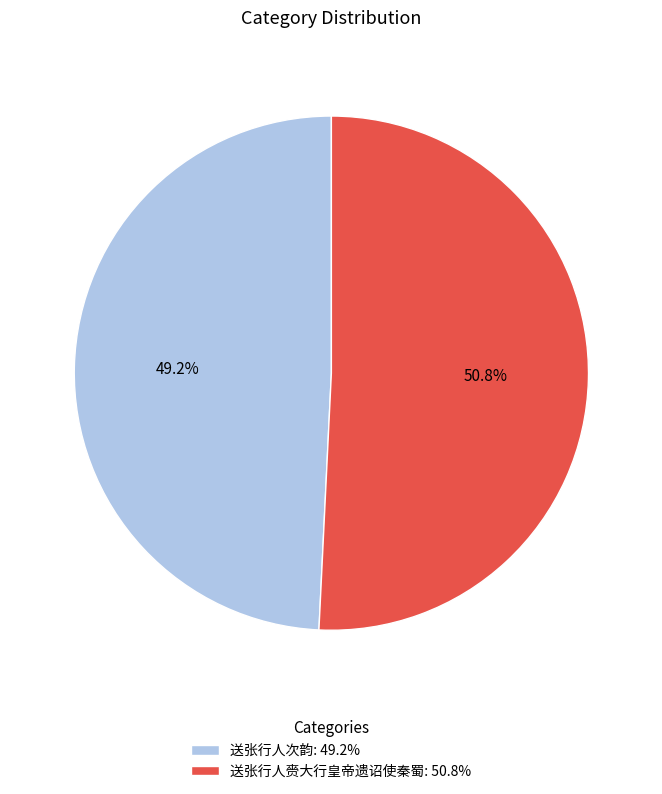

Does 送张行人赍大行皇帝遗诏使秦蜀 represent more than half of the total?

Yes